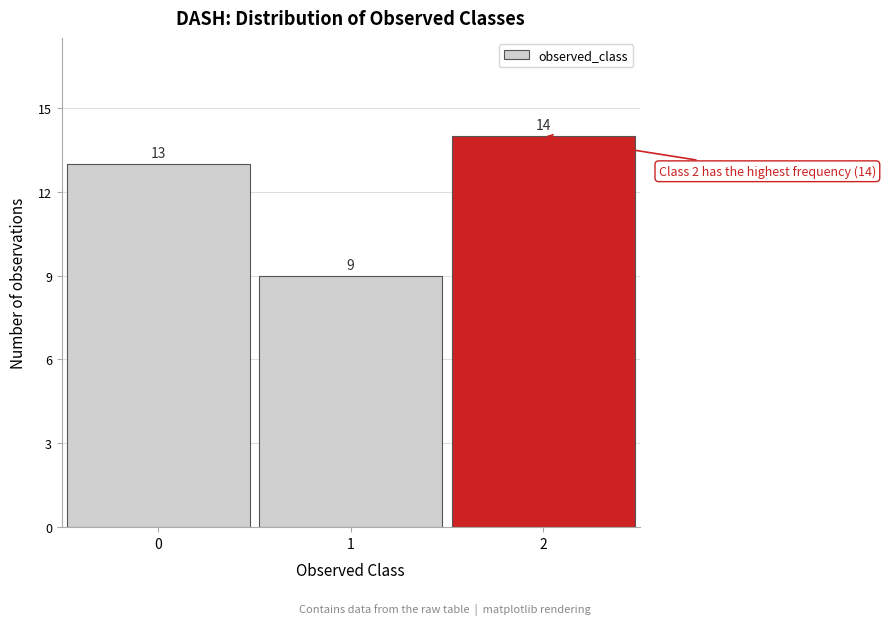

Reading left to right, transcribe all the data shown in this chart.

0=13	1=9	2=14